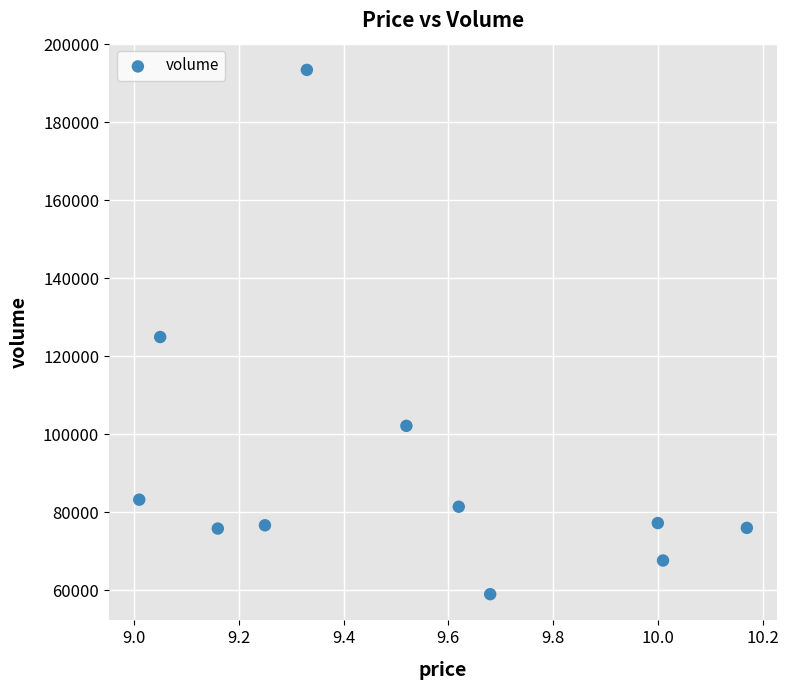

What is the range of Y values (max minus min)?

134409